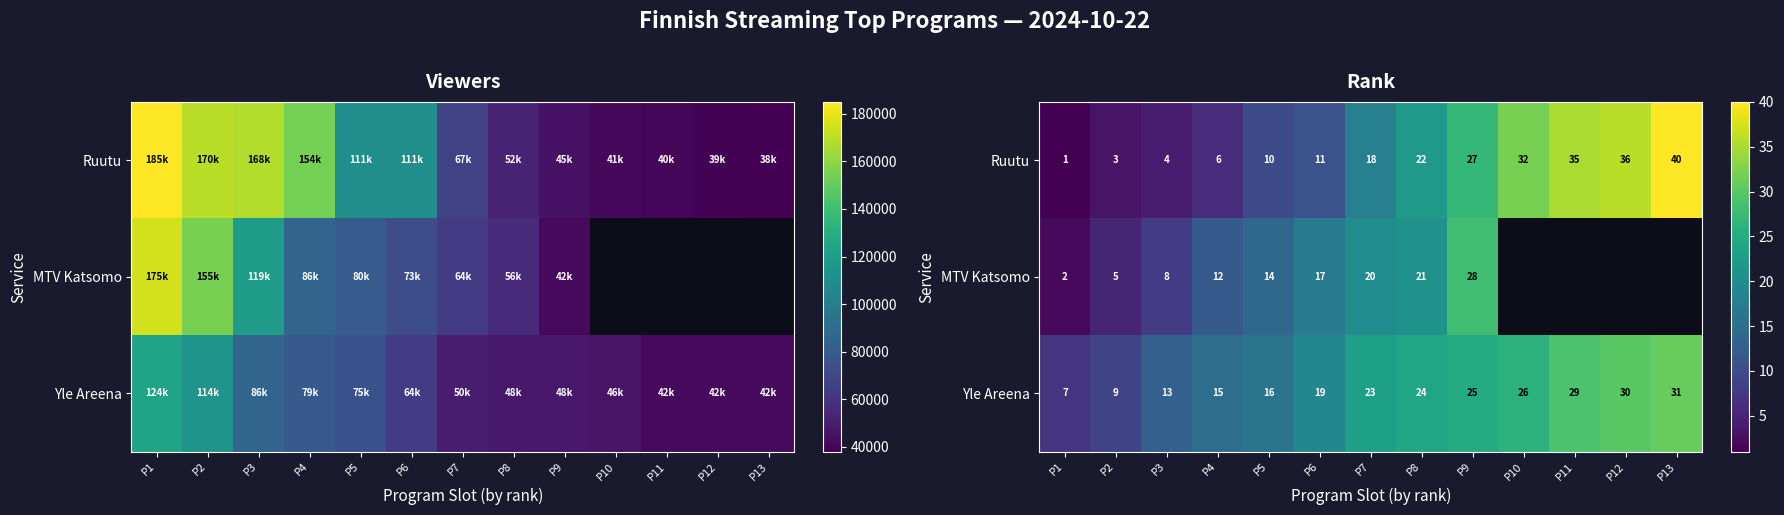

Rank the categories by Ruutu value from lowest to highest.

P1, P2, P3, P4, P5, P6, P7, P8, P9, P10, P11, P12, P13